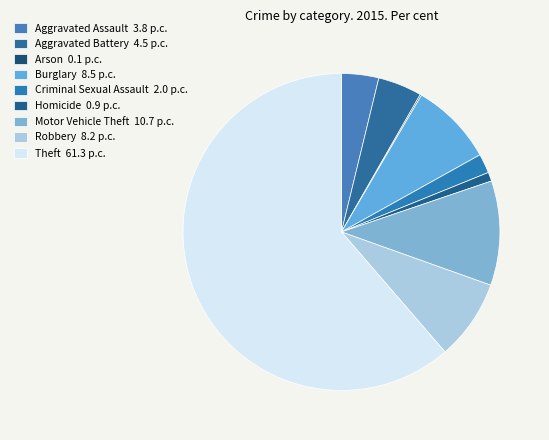

Which category has the biggest portion of the pie?

Theft